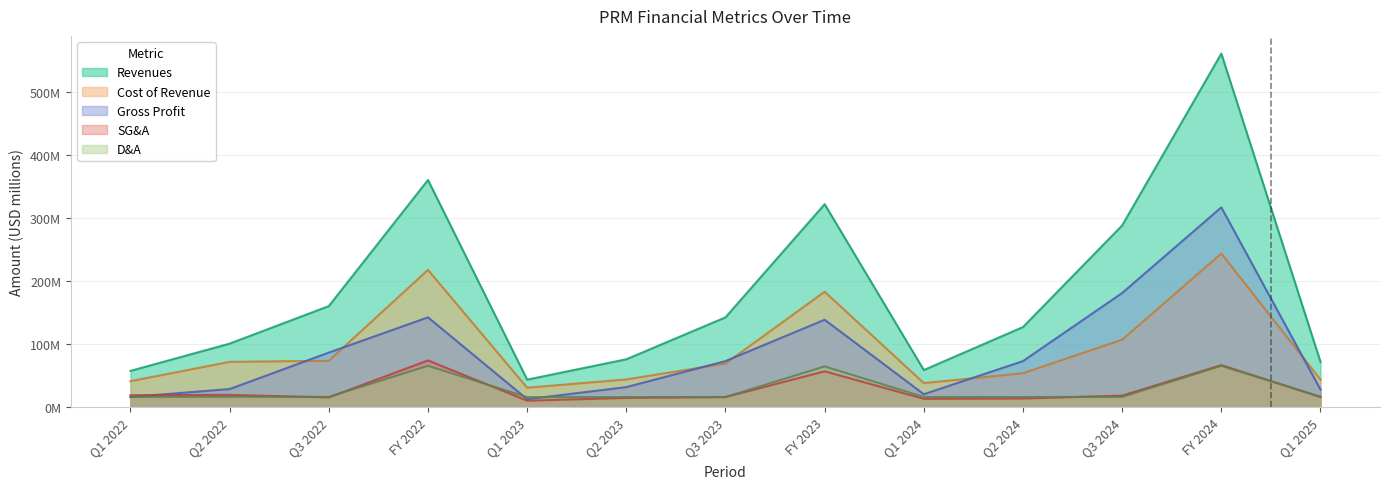

What is the sum of the Gross Profit values at Q1 2022 and Q2 2023?

48.4